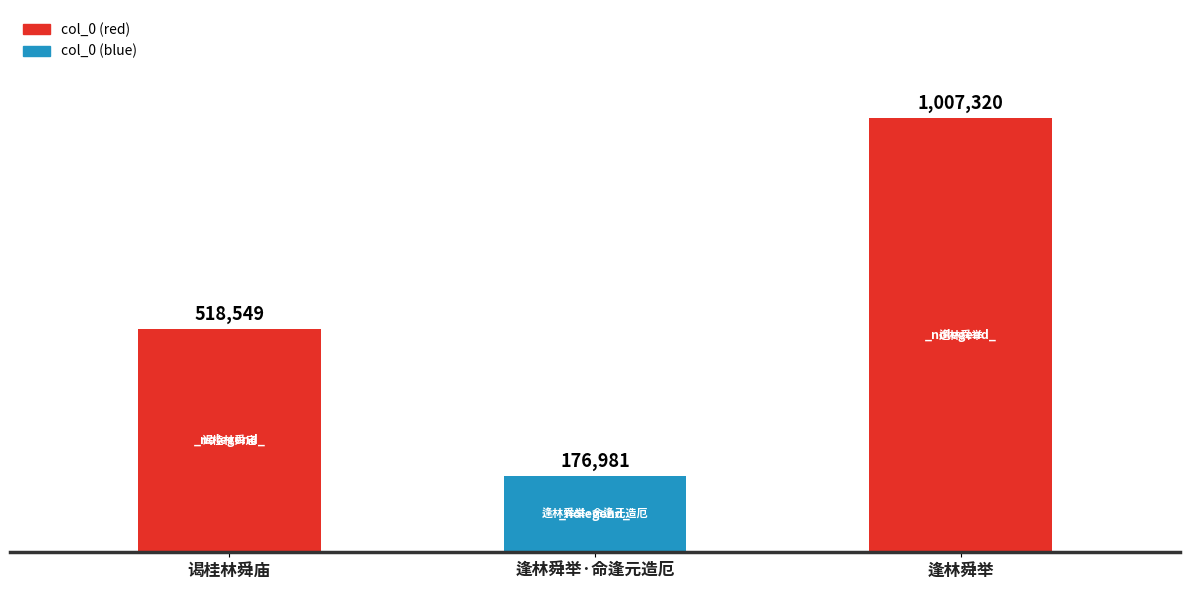

Are the bars horizontal?

No